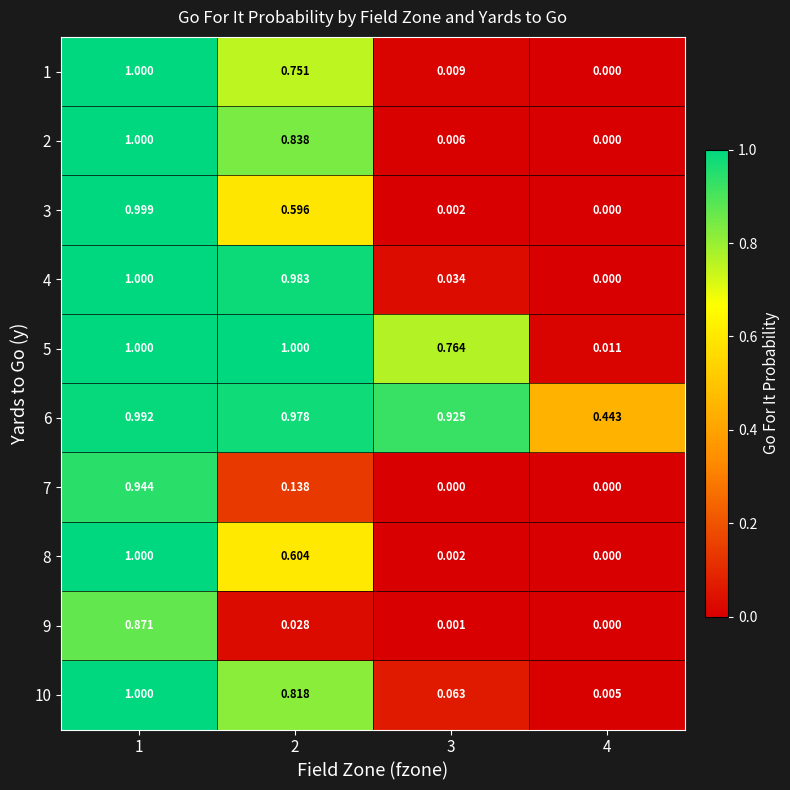

What is the total value across all series at 1?

9.8